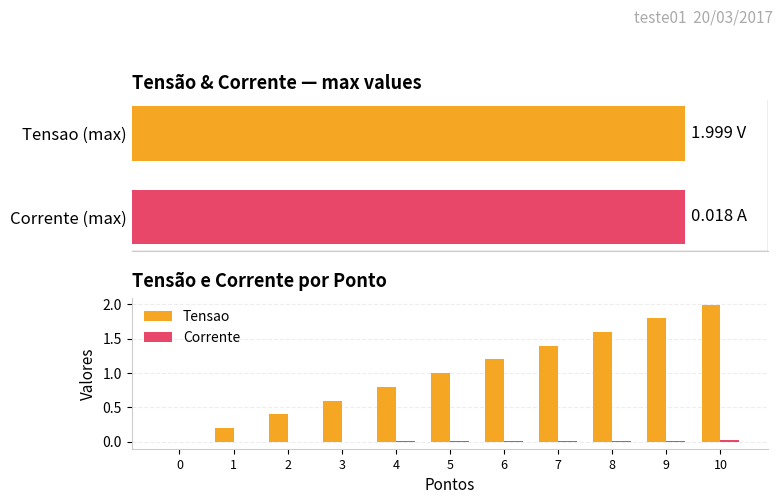

How many series are shown in this chart?

2